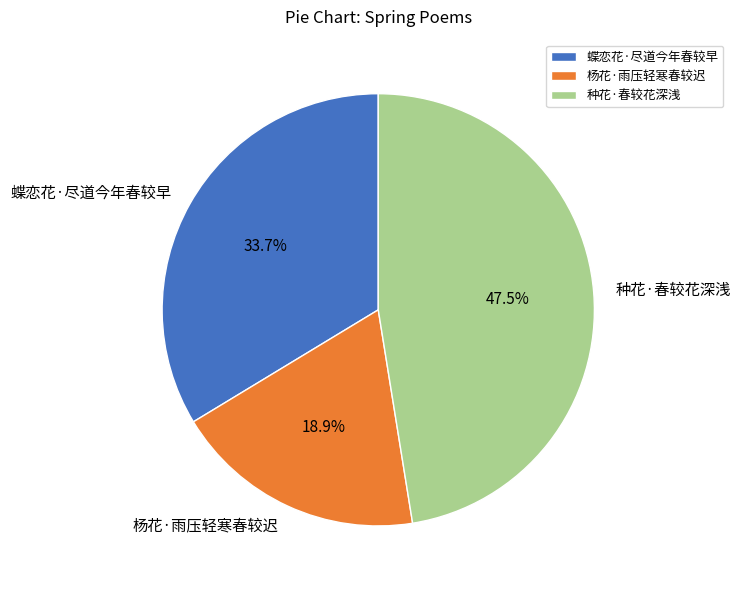

Which category has the biggest portion of the pie?

种花·春较花深浅